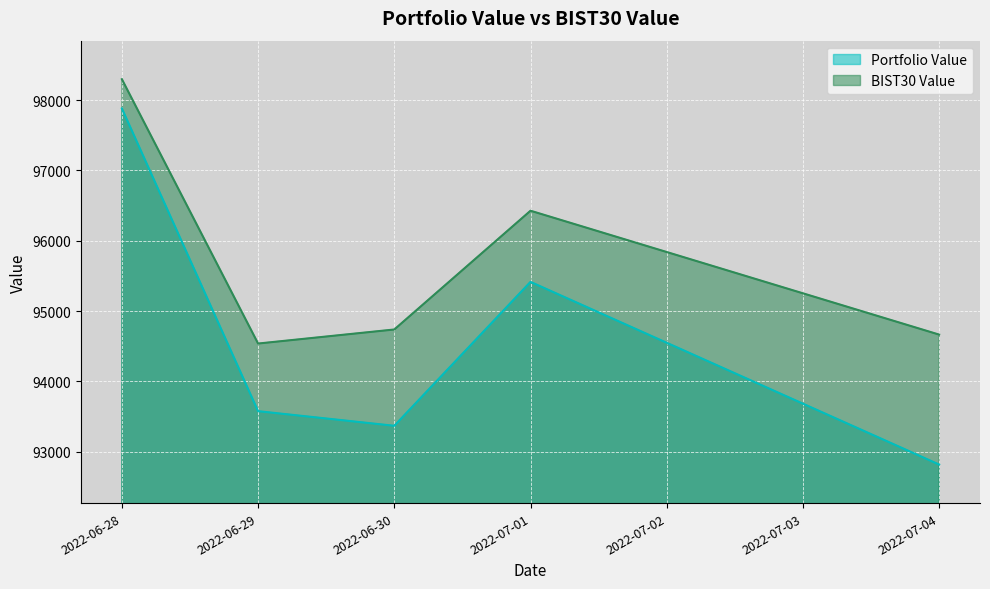

What value does the Portfolio Value series have at 2022-06-29?

93577.6